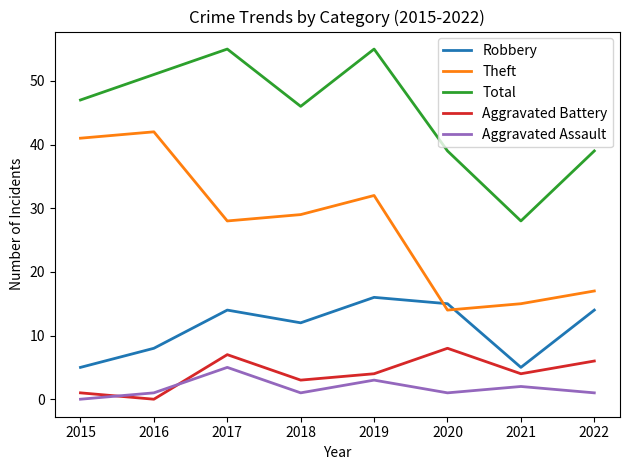

True or false: Aggravated Battery has a value of 4 at 2017.

False